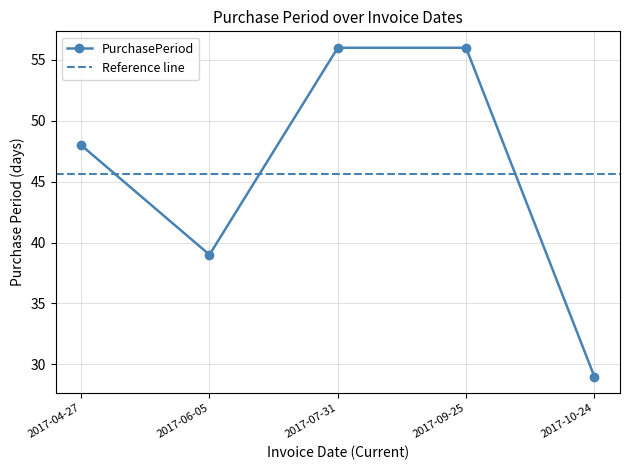

Approximately how many times larger is the value at 2017-07-31 compared to 2017-06-05?

1.4